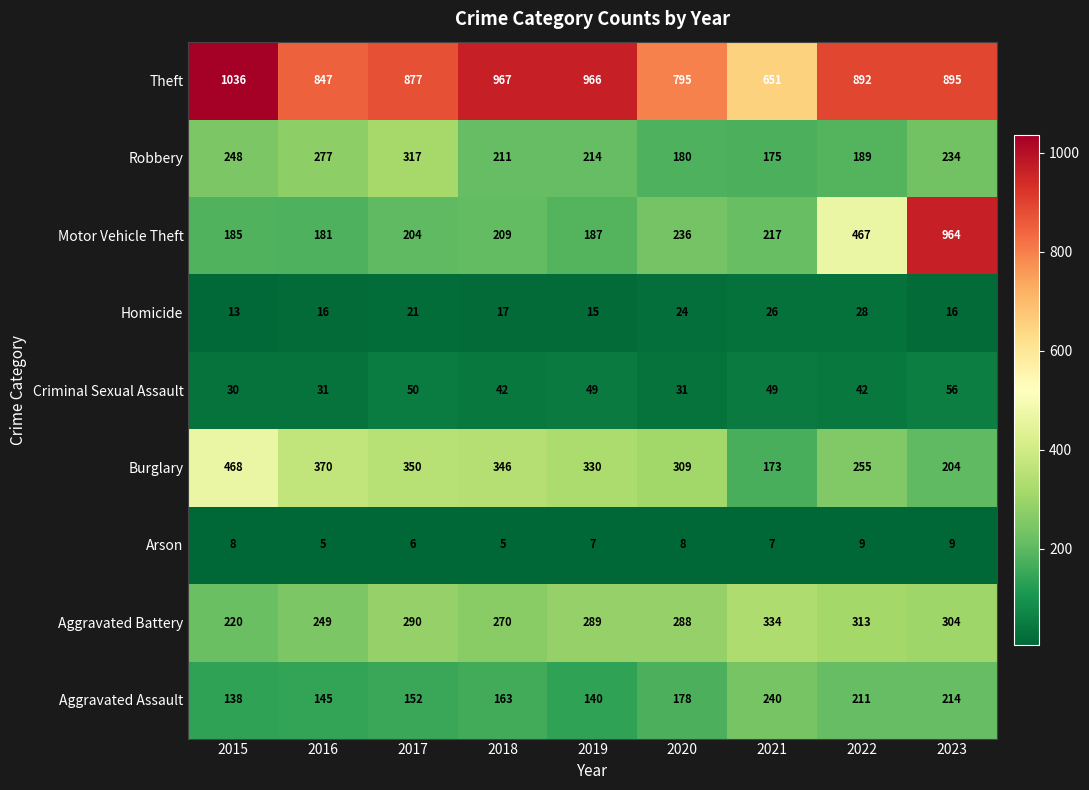

What is the approximate value of Burglary at 2021, to the nearest 5?

175